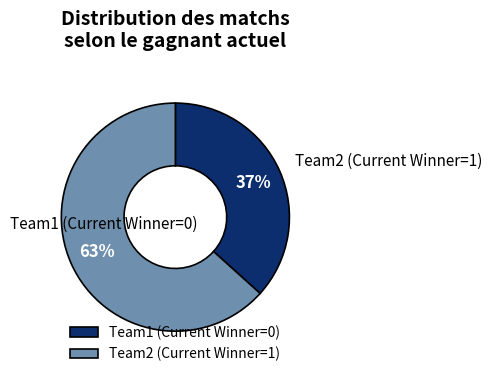

How many slices are in this pie chart?

2